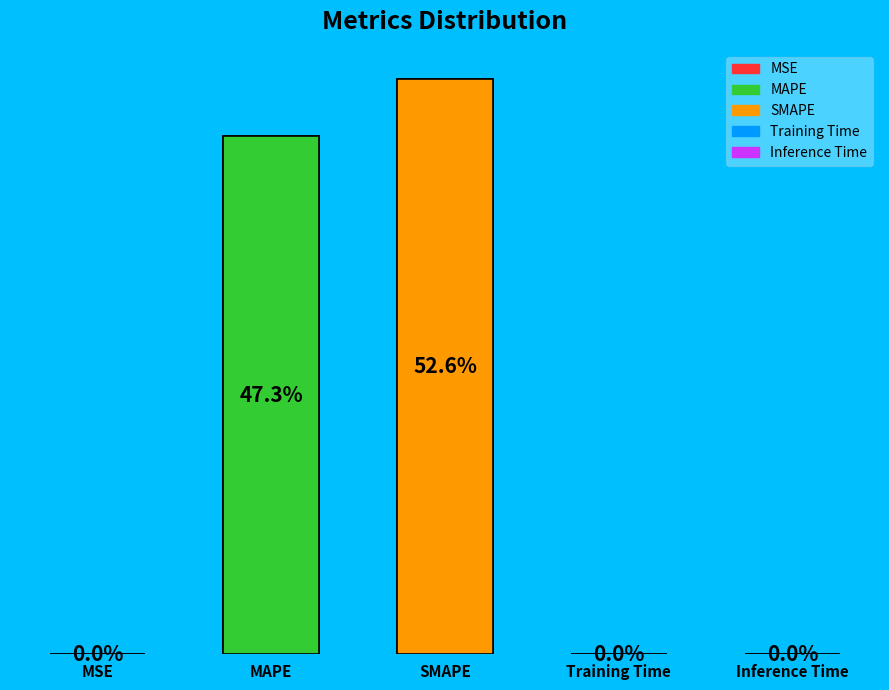

Count the number of slices in the pie.

5